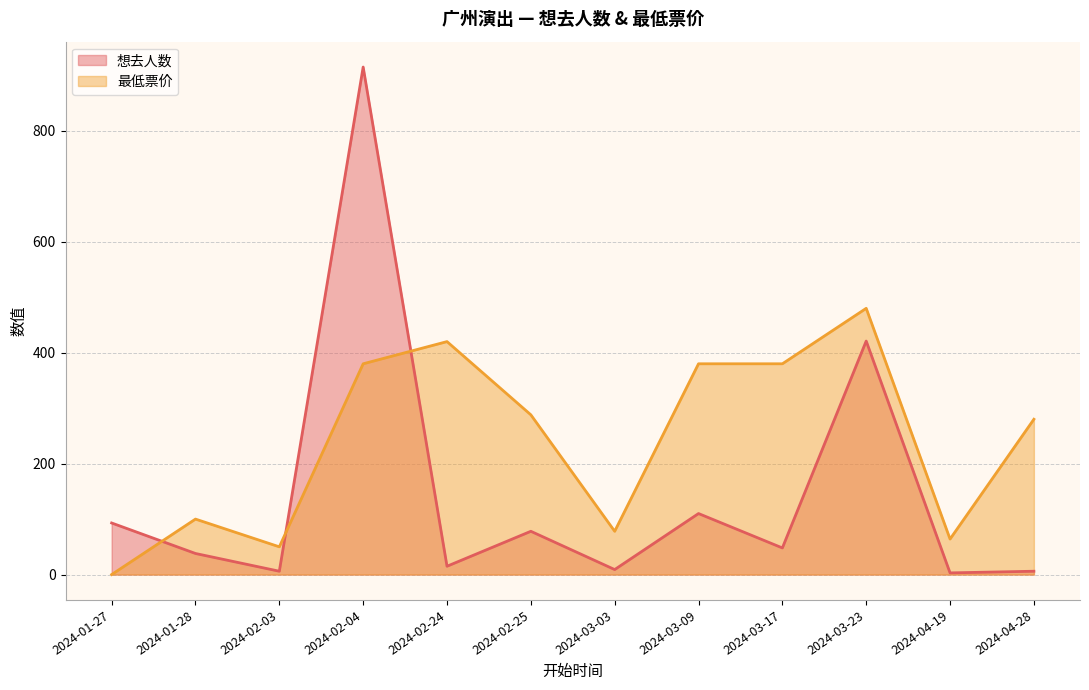

What is the highest value of the 最低票价 series?

480